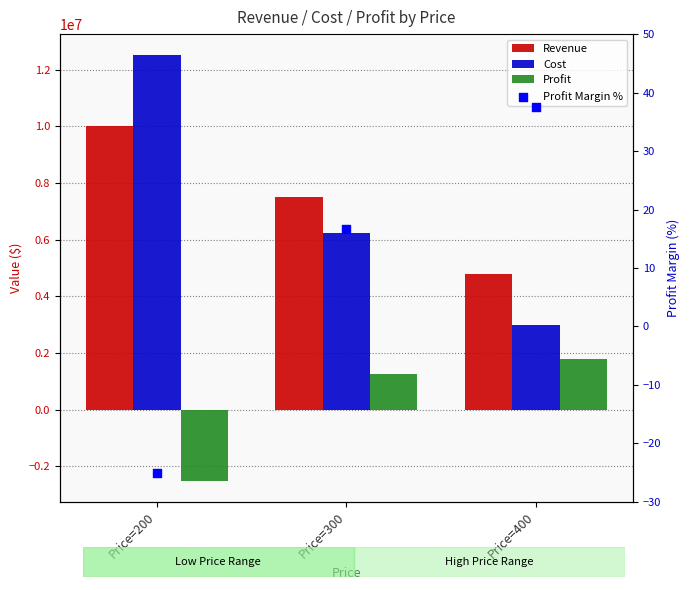

Which series has the largest total across all categories?

Revenue